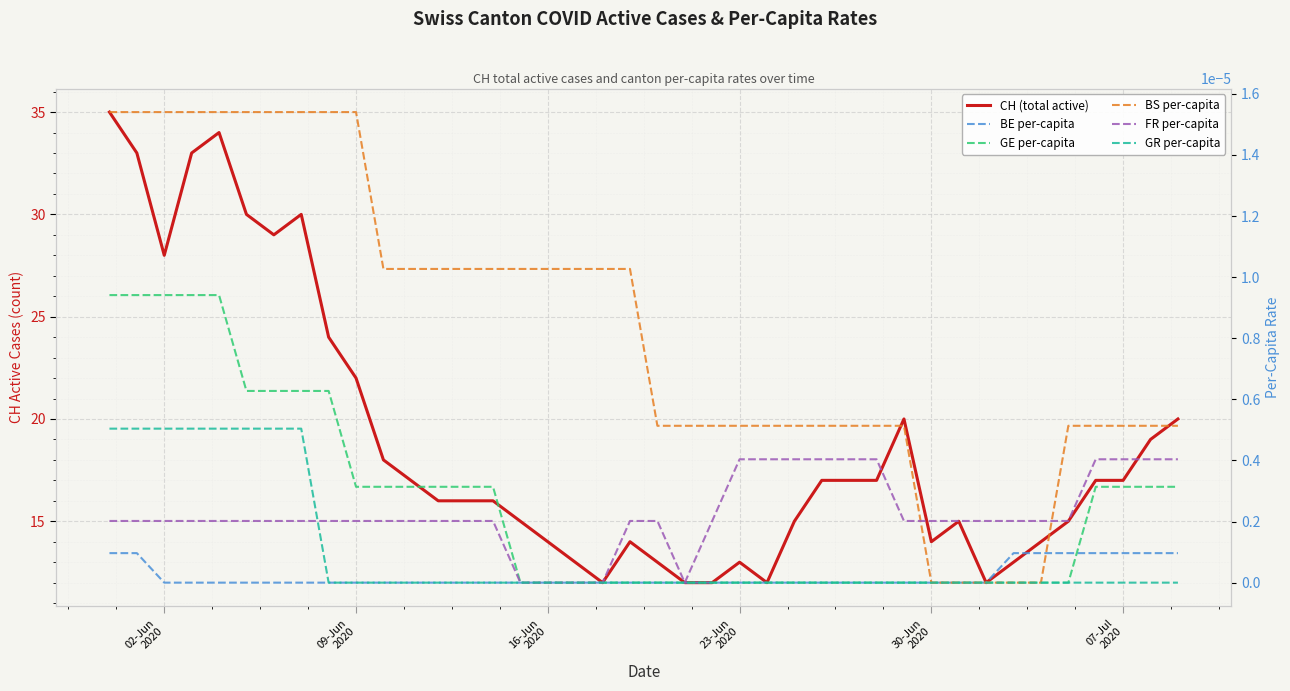

Is the value of BE per-capita at 39 greater than the value of CH (total active) at 09-Jun
2020?

No